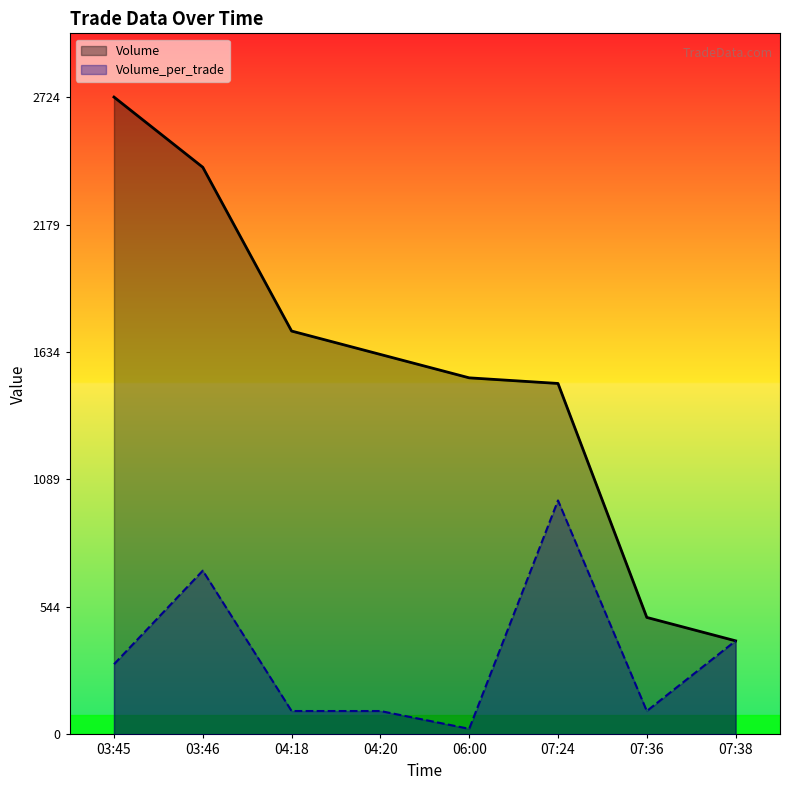

True or false: Volume_per_trade and Volume cross at least once.

False